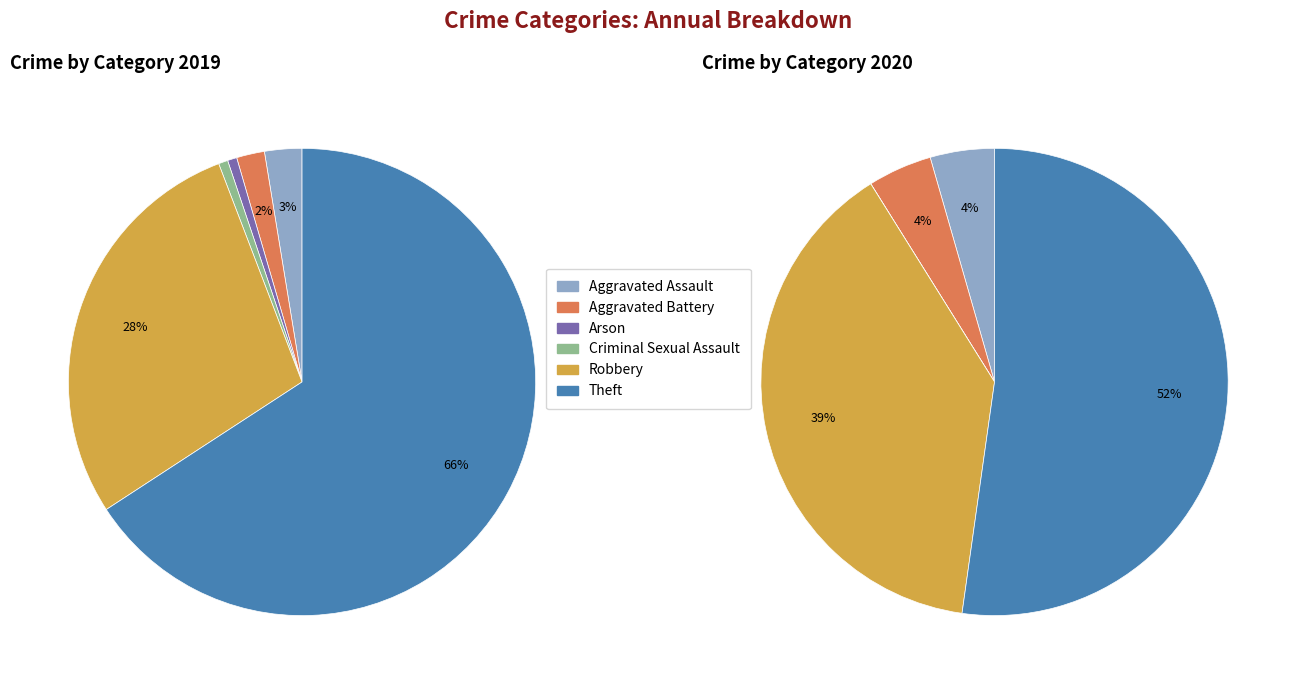

To the nearest percent, what is the average slice percentage?

17%